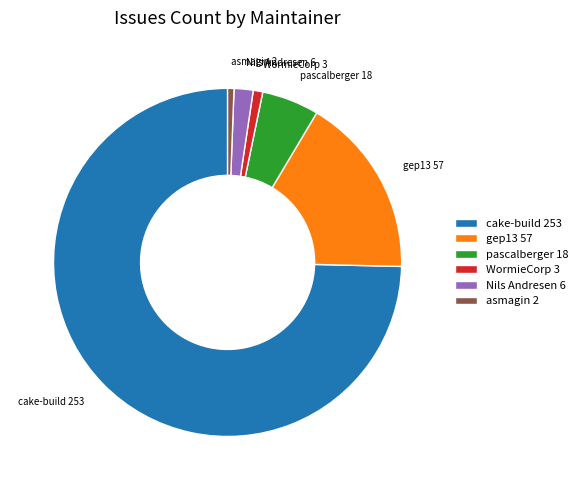

Is the sum of WormieCorp and asmagin greater than half?

No